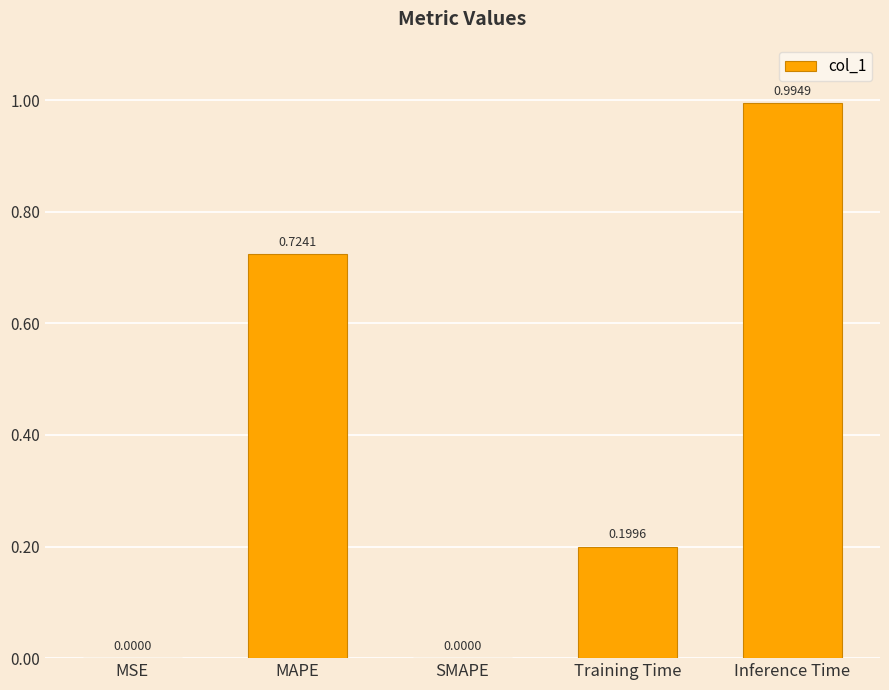

What is the sum of the values at Training Time and Inference Time?

1.2